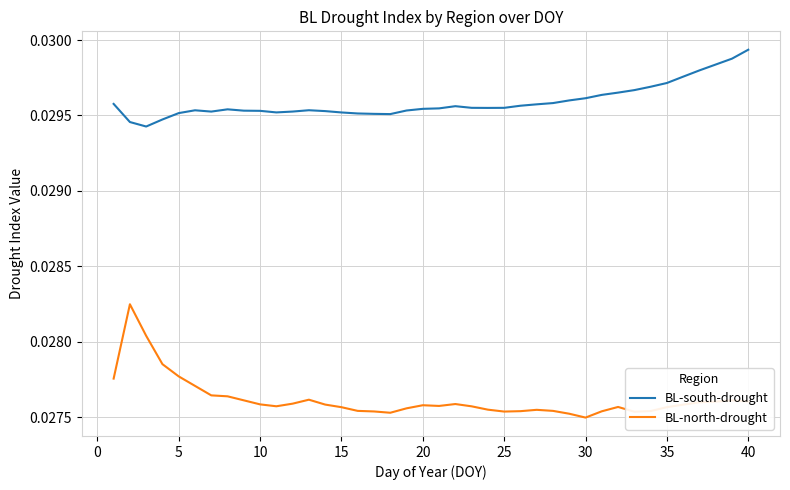

How many lines are shown in the chart?

2